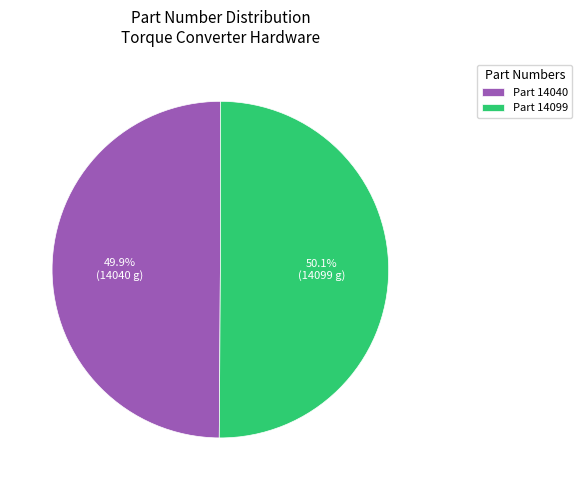

Do Part 14099 and Part 14040 together represent more than half of the pie?

Yes